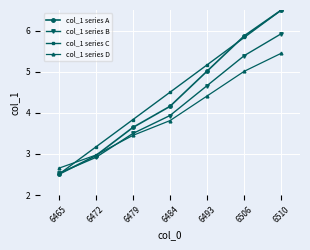

At which label is col_1 series C closest to 4?

6479